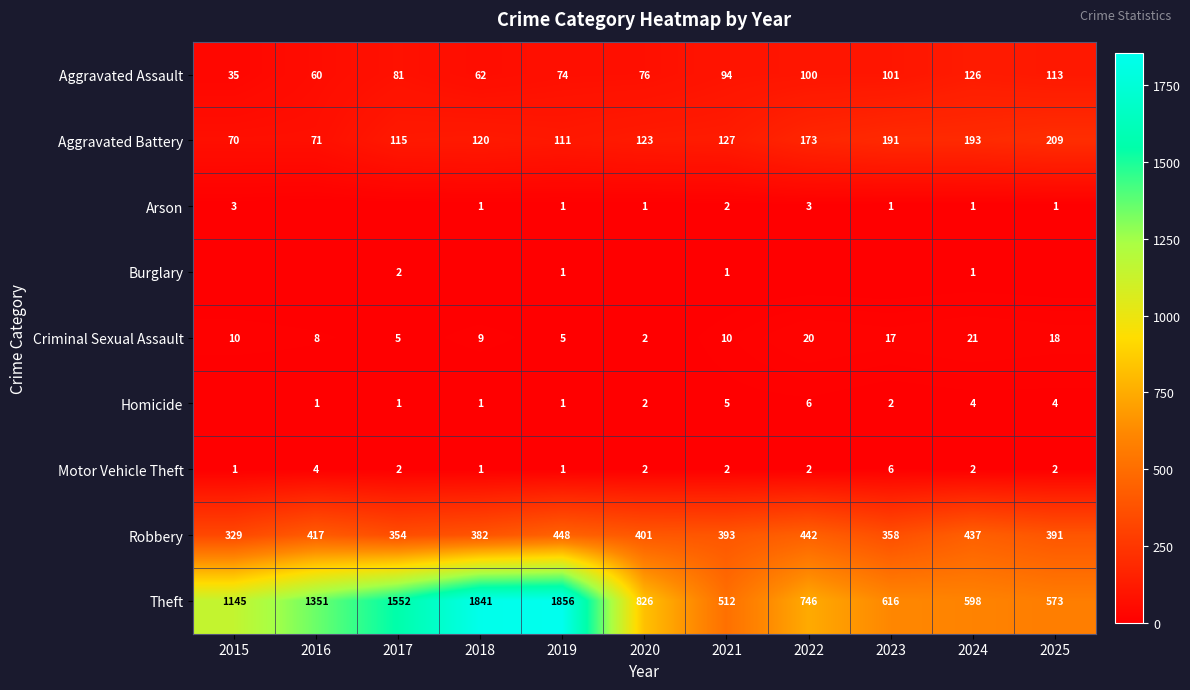

Which has a higher value, 2022 or 2020?

2022